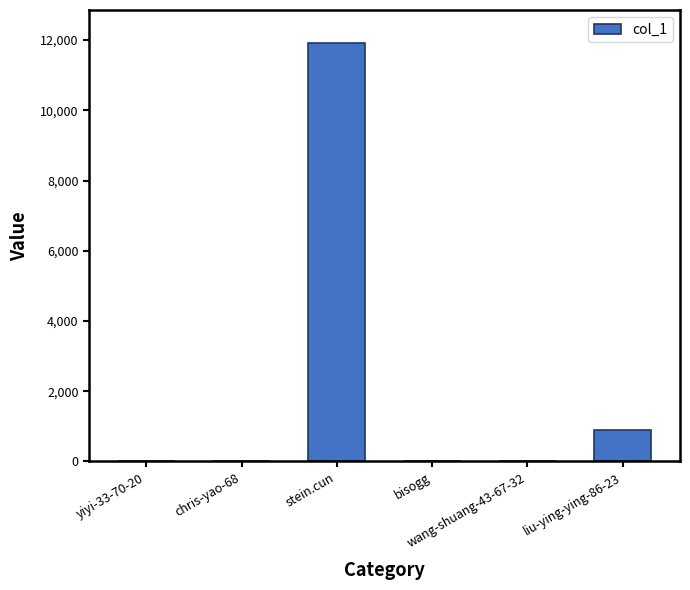

Is it true that the value at stein.cun is 11905?

True